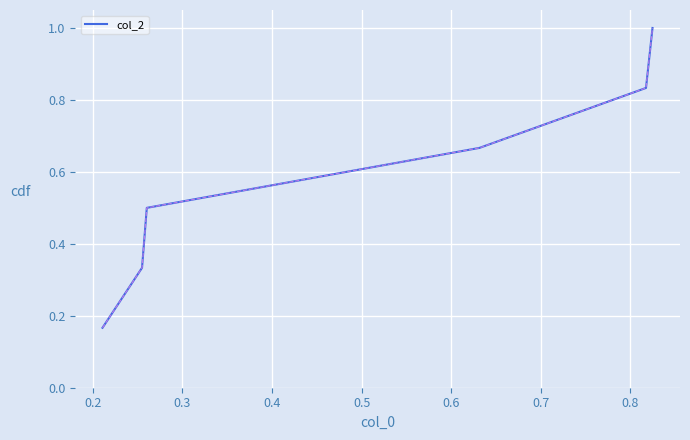

True or false: the data has more than 1 interior local peaks.

False